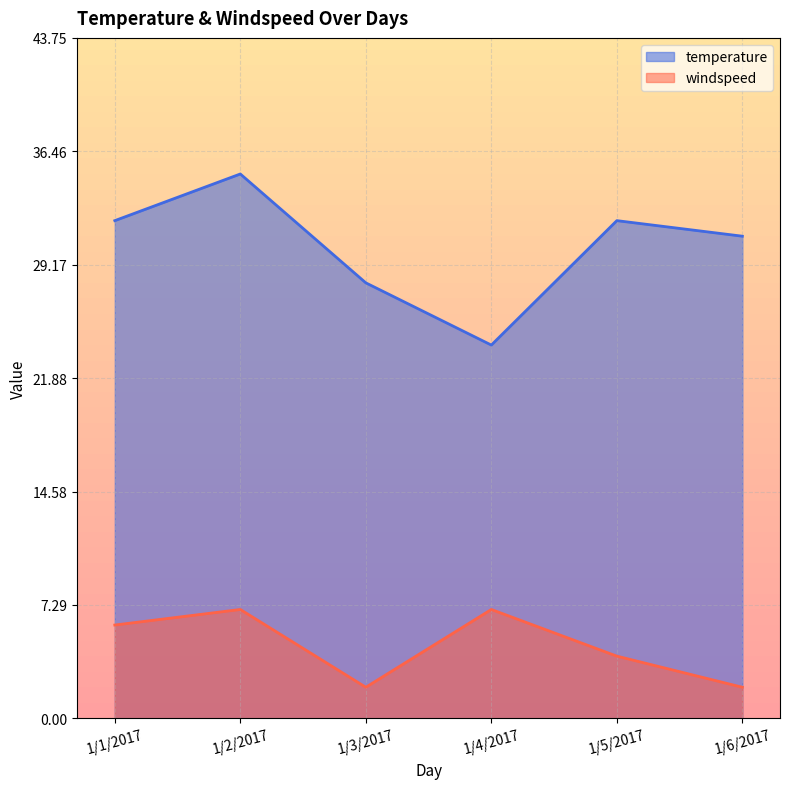

What position from the right is 1/2/2017?

5